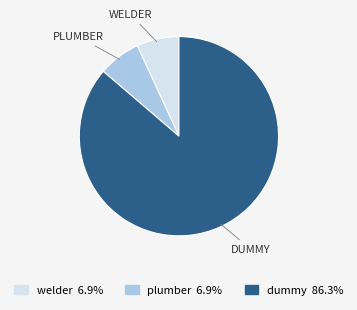

Which slice is the largest?

dummy